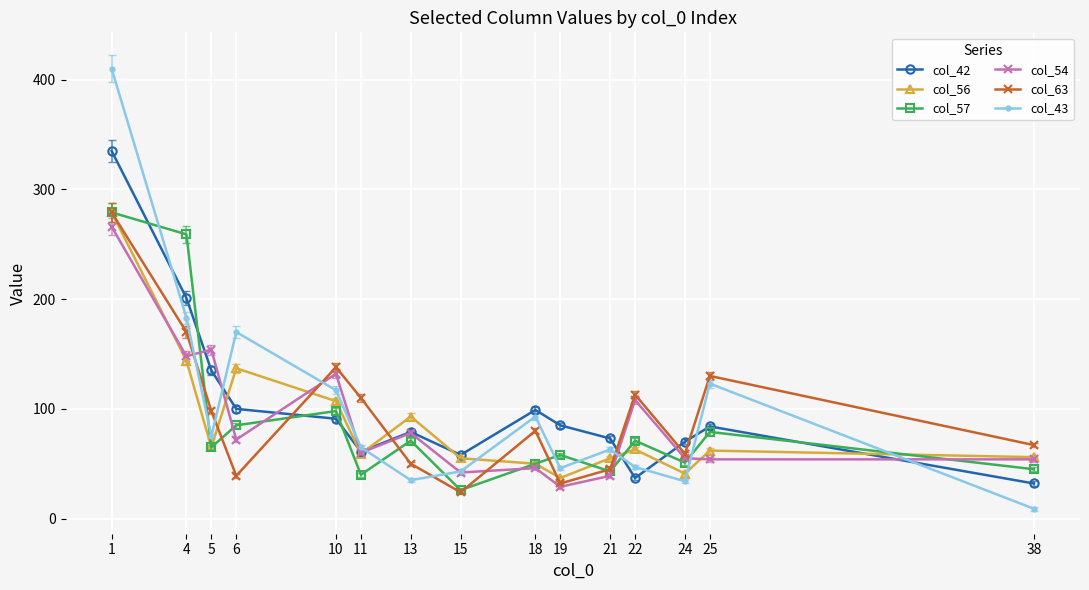

Which series has the largest range (max minus min)?

col_43